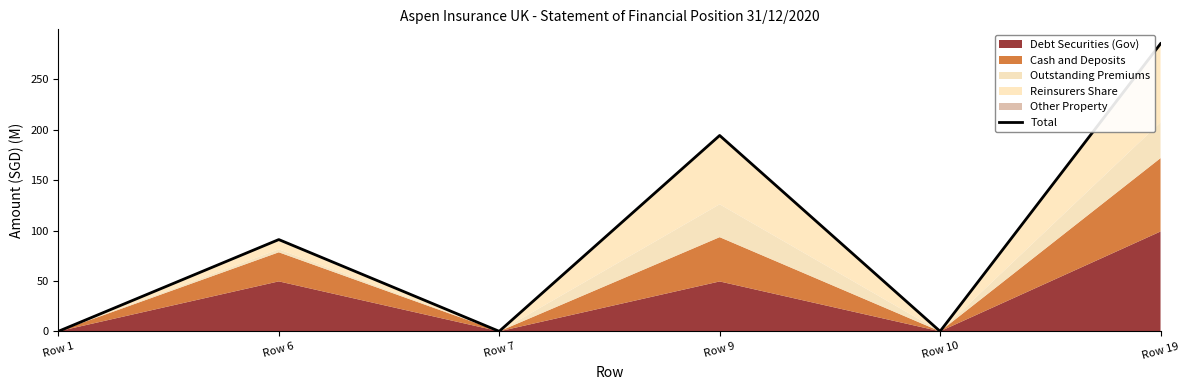

List the labels in order of value, smallest first.

Row 1, Row 7, Row 10, Row 6, Row 9, Row 19